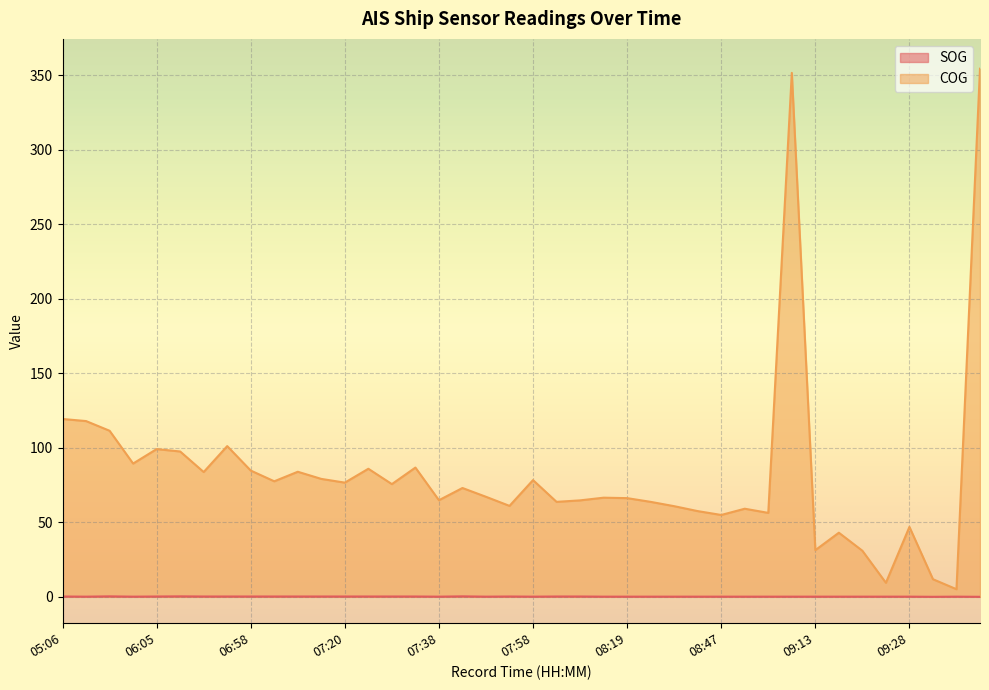

How many lines are shown in the chart?

2